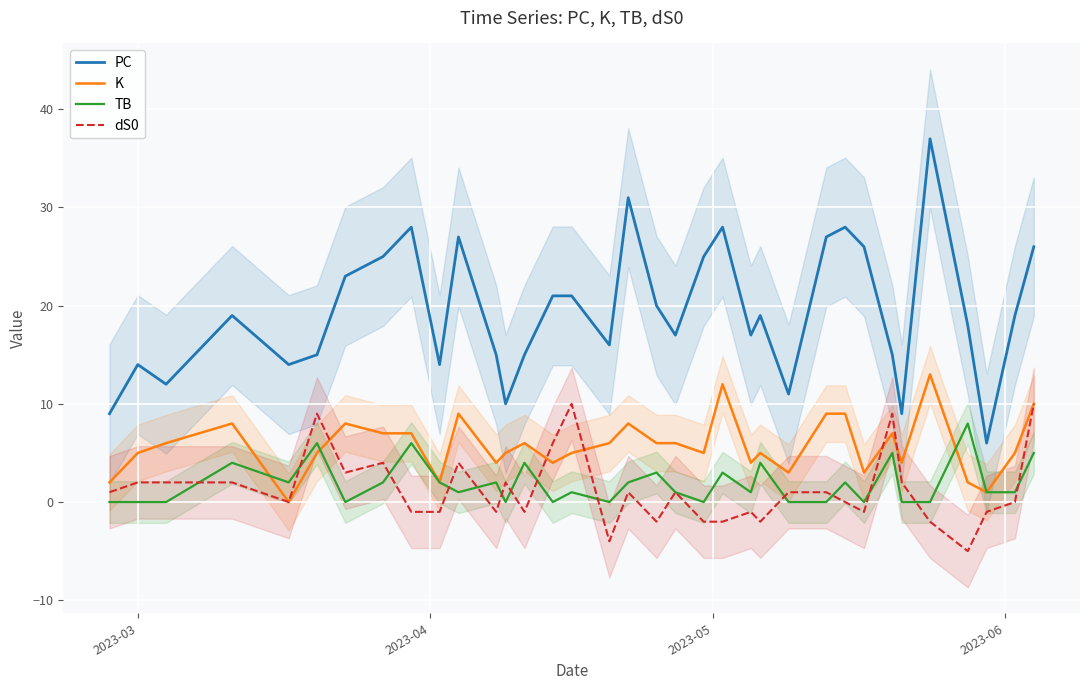

What is the minimum value shown in the chart?

-5